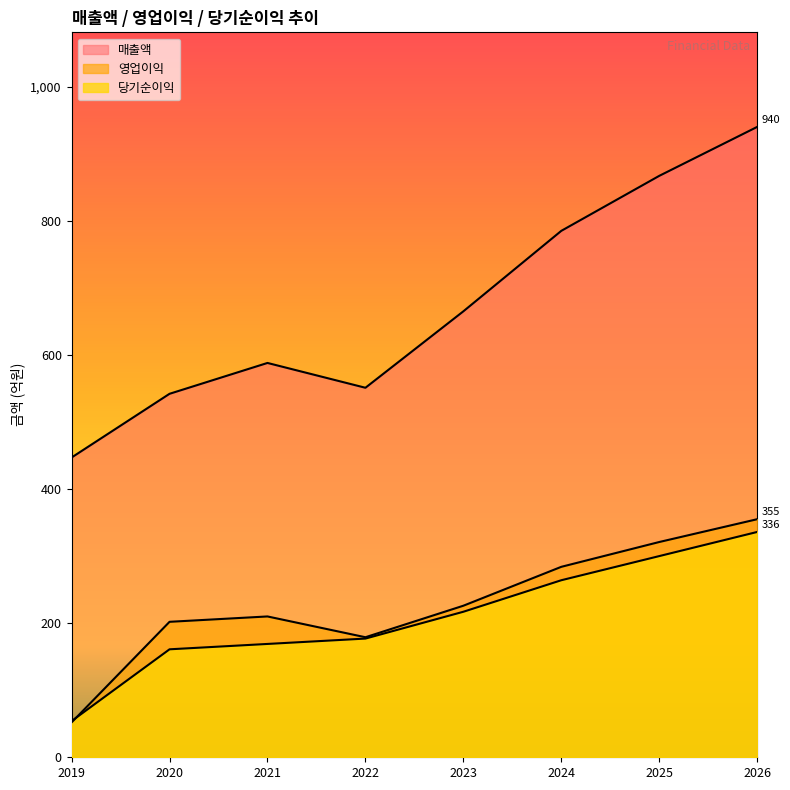

At which label is 매출액 closest to 693?

2023